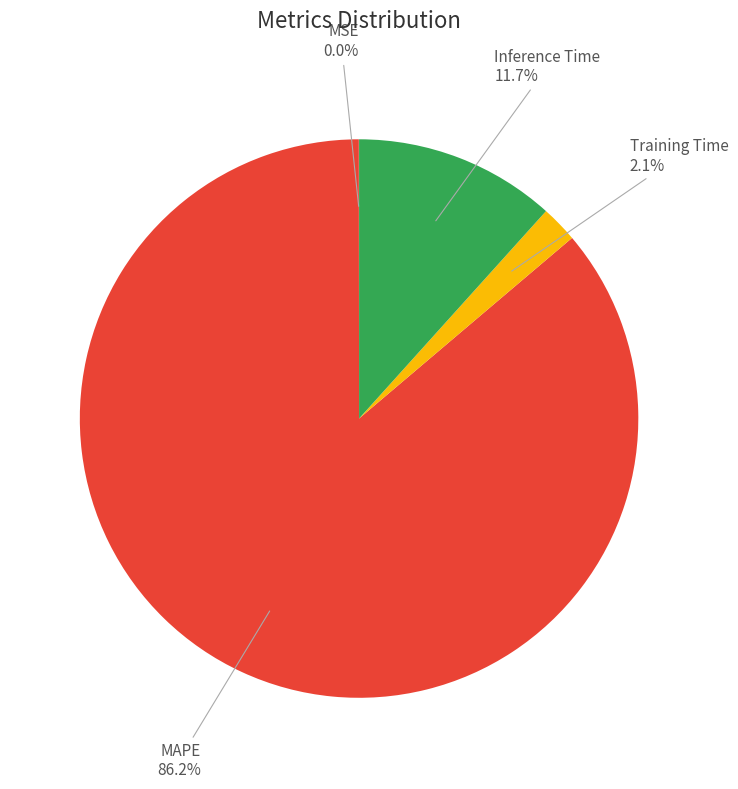

Between Training Time and MAPE, which is larger?

MAPE